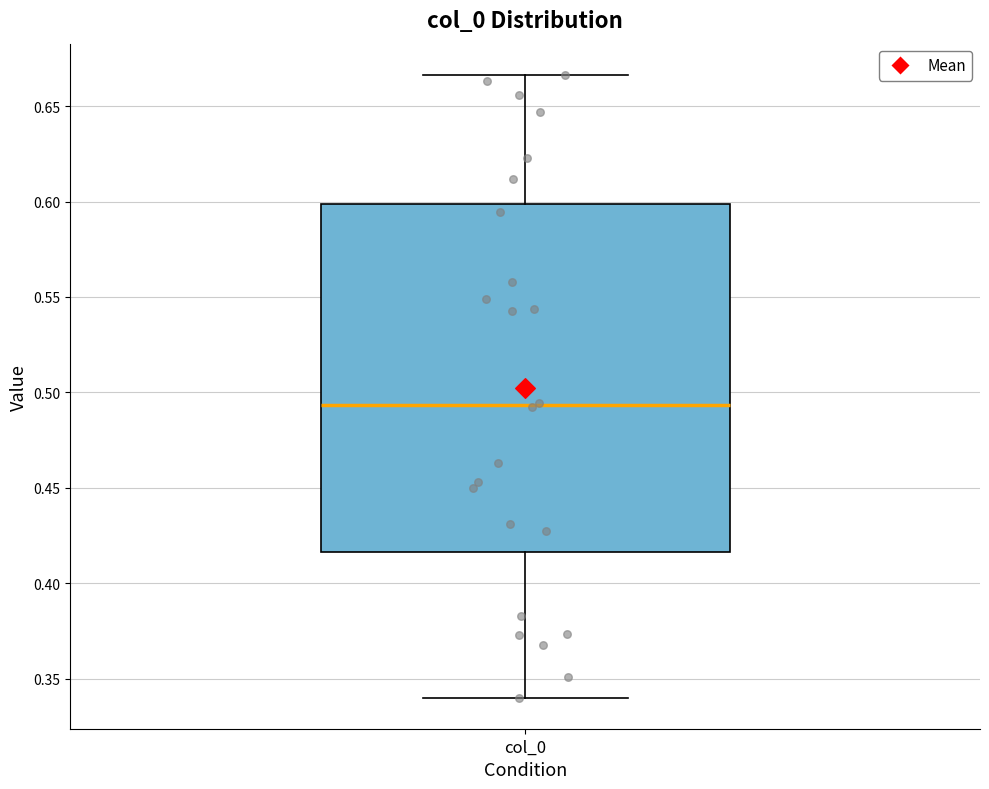

Transcribe this box plot: give where the median line is, the range the box spans, and where the two whiskers end, as read against the y-axis. The values are not printed on the chart, so give them approximately, as read against the axis.

median 0.495, box 0.415 to 0.600, whiskers 0.340 to 0.665